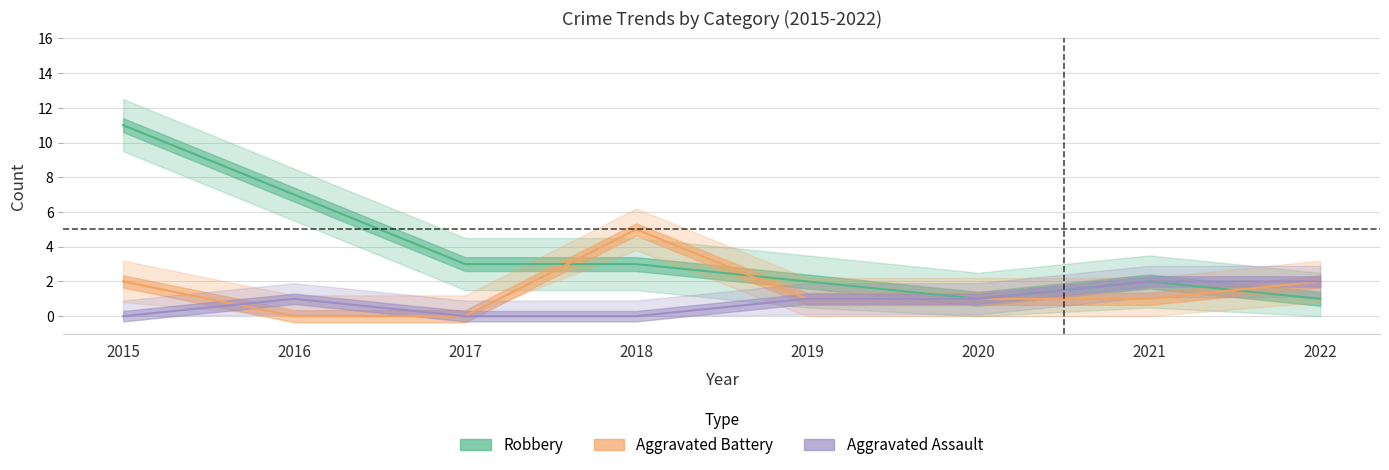

The Aggravated Assault series shows 3 at 2022. True or false?

False